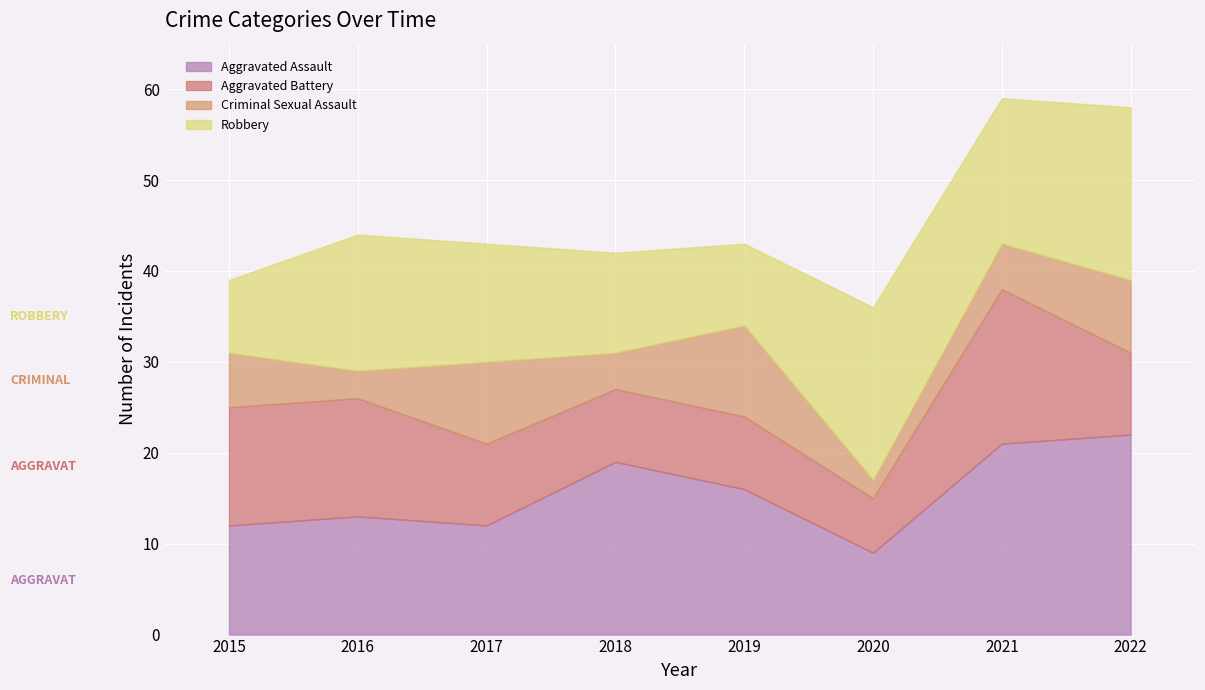

Which series has the largest total across all categories?

Aggravated Assault